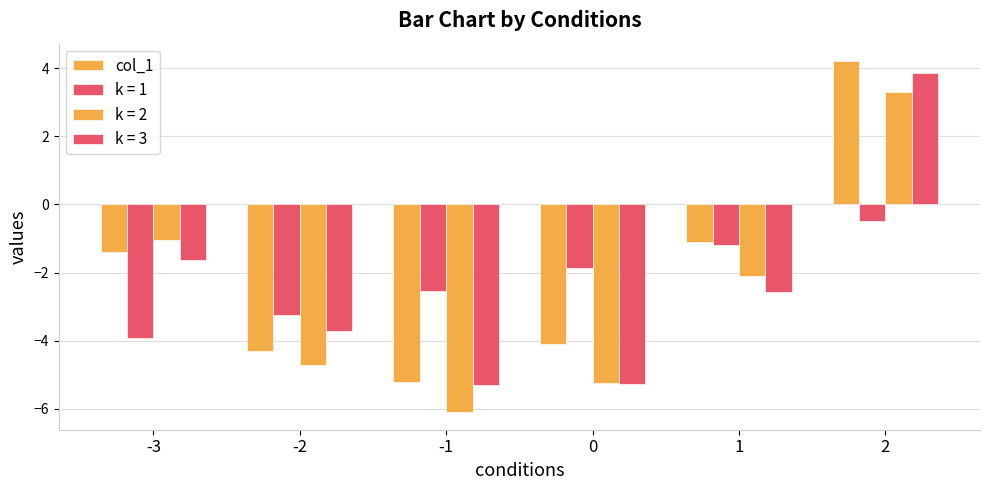

Are the bars horizontal?

No